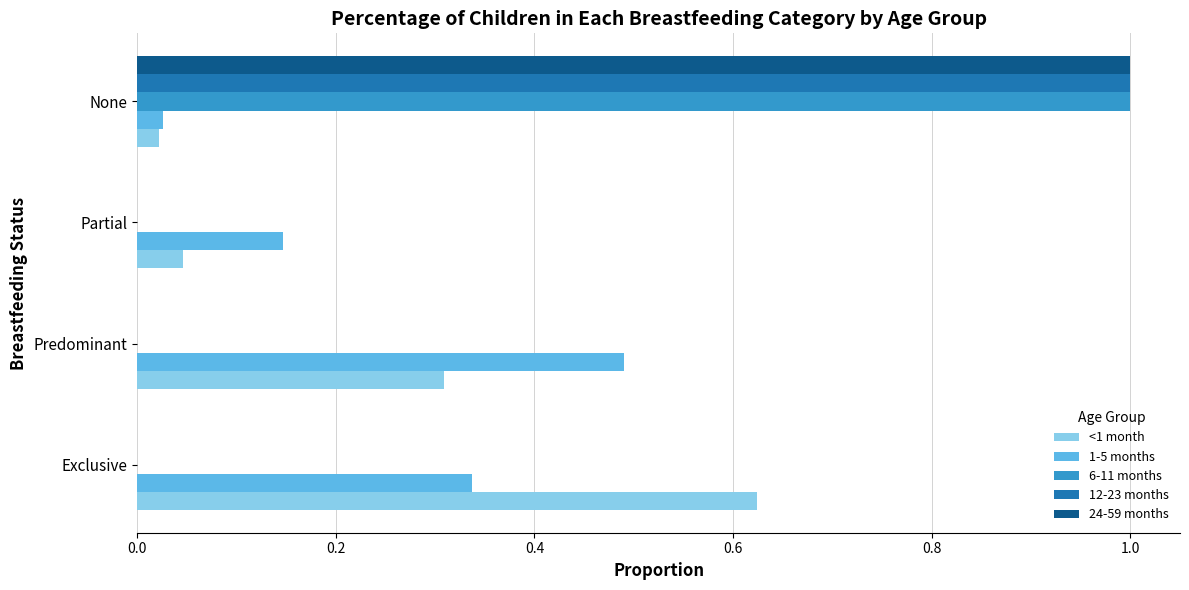

Is the value of <1 month at None greater than the value of 24-59 months at Exclusive?

Yes